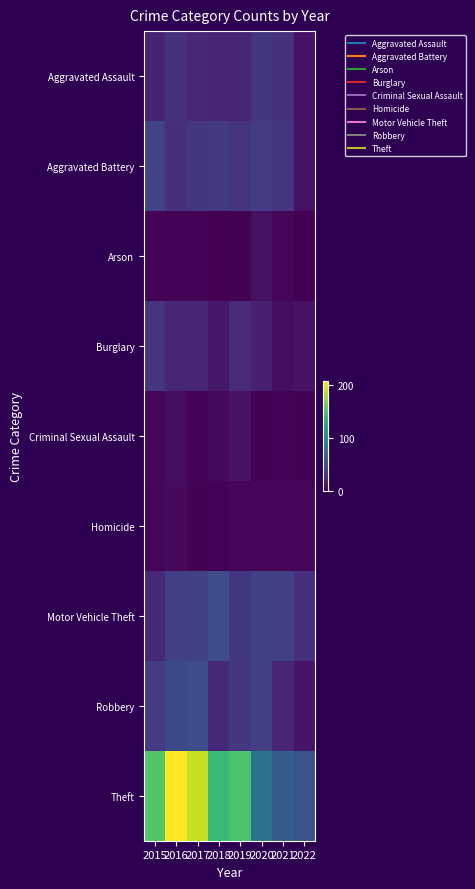

What is the total value across all series at 2020?

259